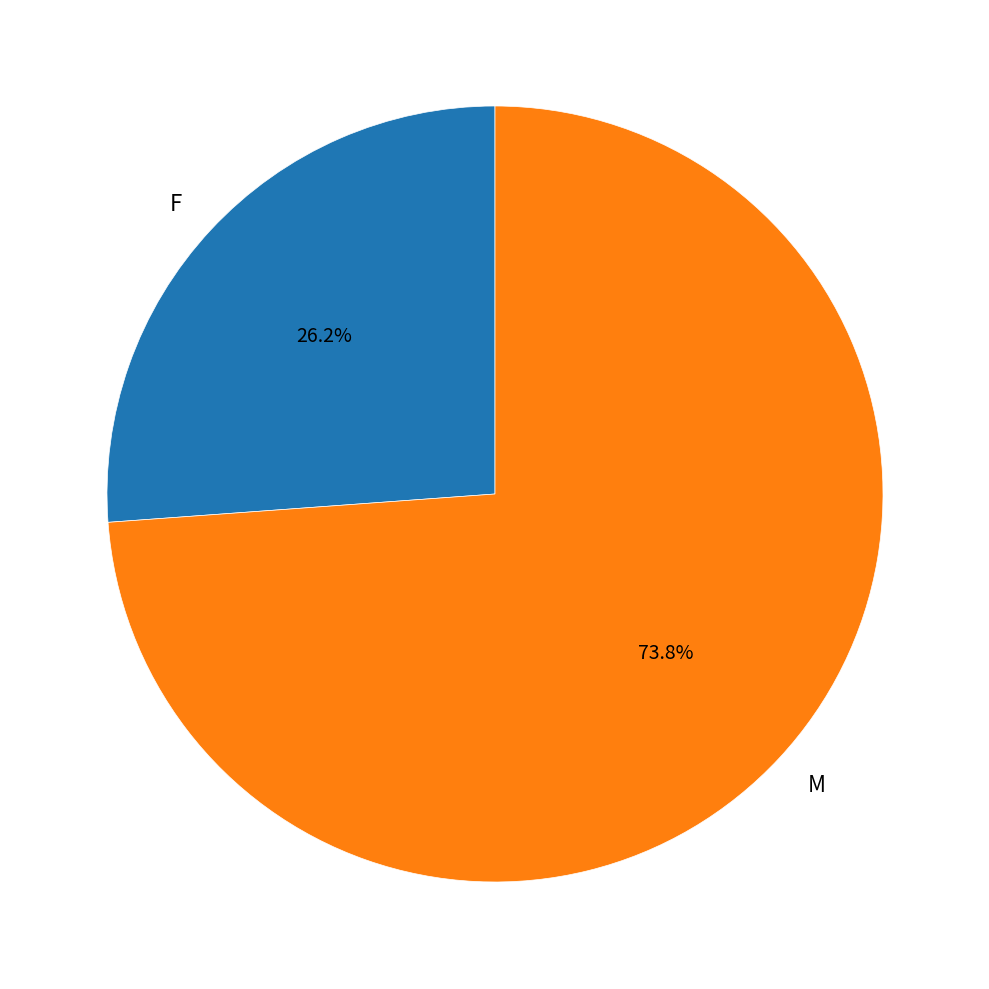

What is the smallest slice in the pie chart?

F